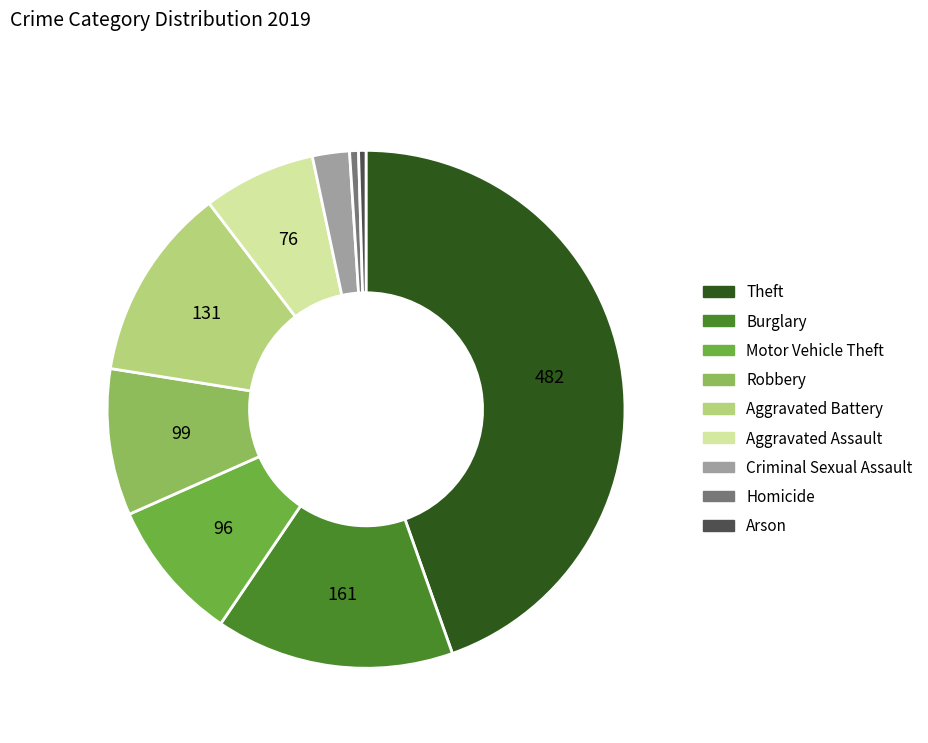

Which category has the biggest portion of the pie?

Theft